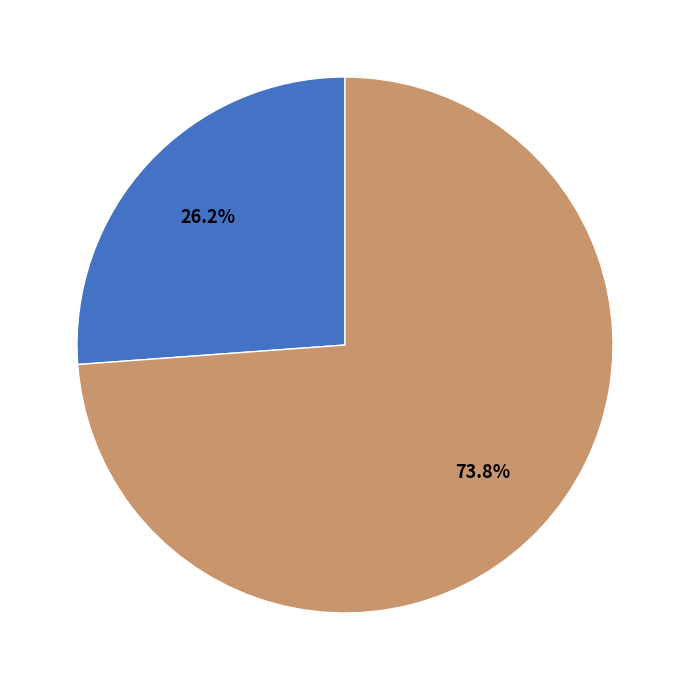

Does any single category account for the majority?

Yes